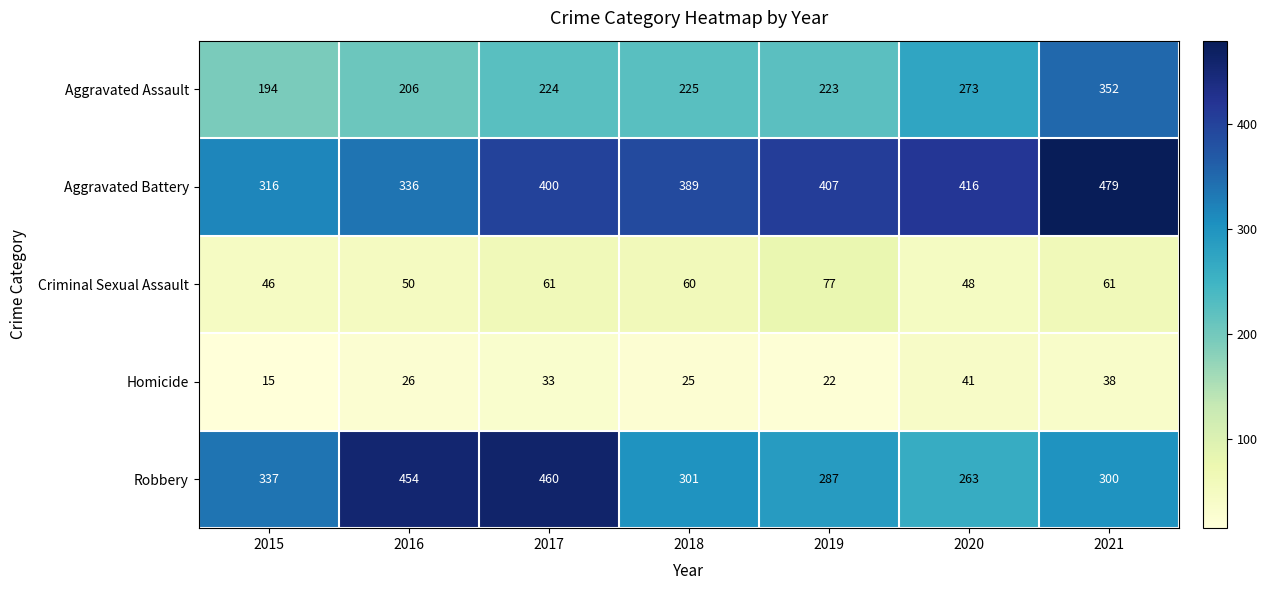

At which label is Robbery closest to 361?

2015